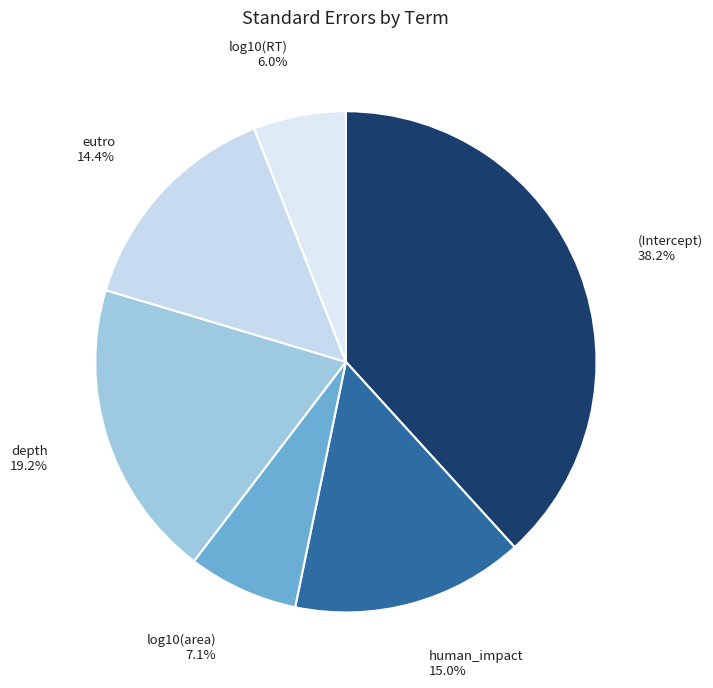

To the nearest percent, what portion does (Intercept) represent?

38%